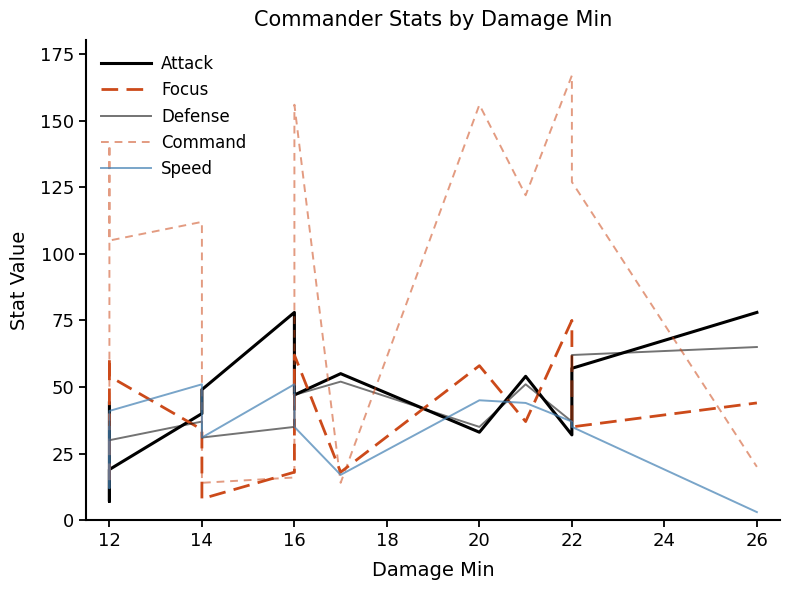

What is the value of the Attack point at the 12th from the left?

57